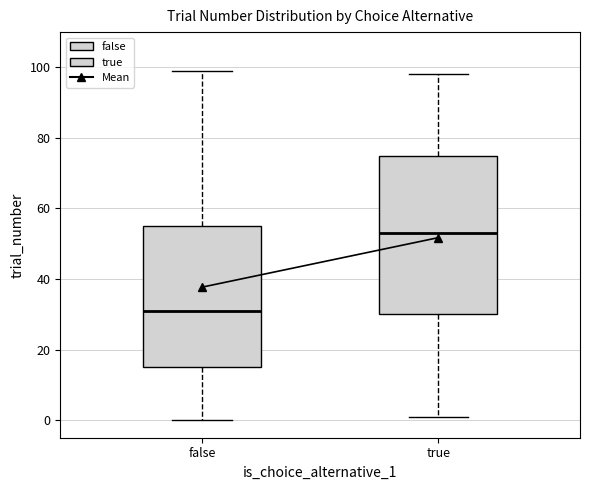

Reading left to right, read every box against the y-axis: the position of its median line, the range the box covers, and the ends of its whiskers. The values are not printed on the chart, so give them approximately, as read against the axis.

false: median 32, box 16 to 56, whiskers 0 to 100
true: median 54, box 30 to 76, whiskers 2 to 98